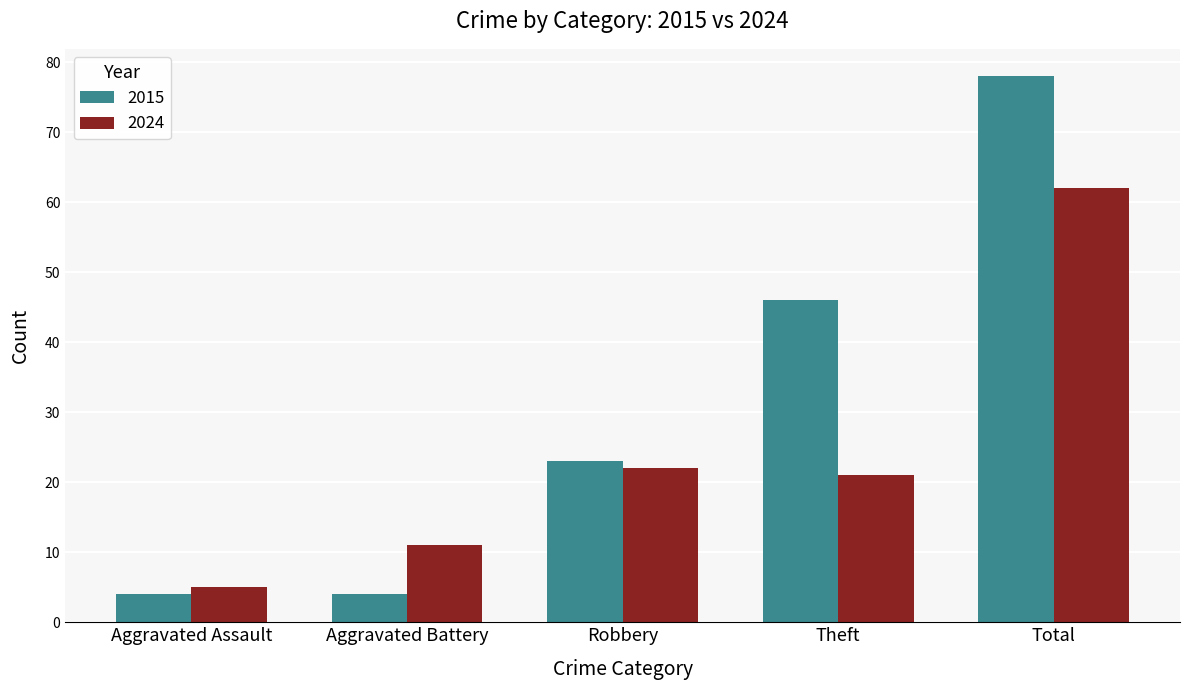

Count the number of categories in the chart.

5